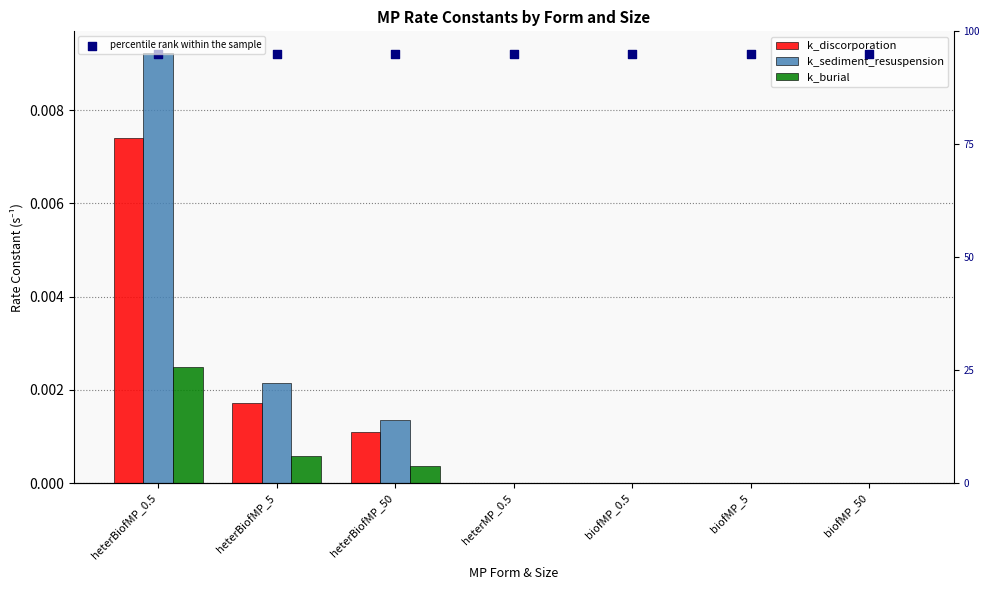

Is the value of k_burial at biofMP_0.5 greater than the value of percentile rank within the sample at biofMP_50?

No